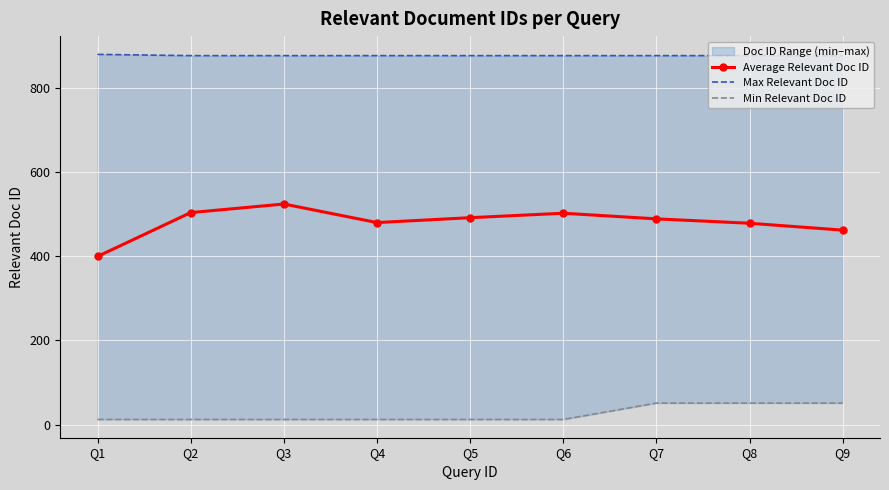

At which category does Average Relevant Doc ID reach its first local peak?

Q3